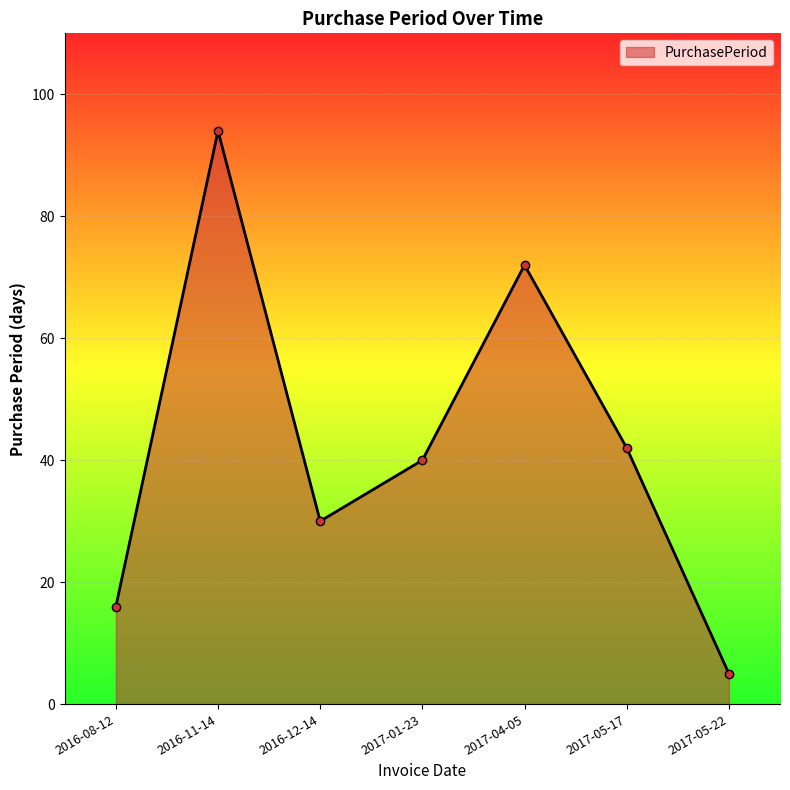

What is the value of the 5th point from the left?

72